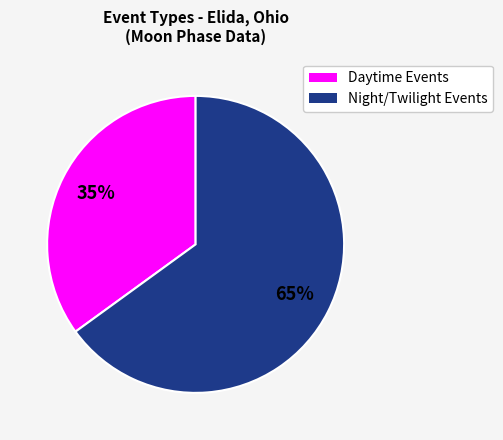

Does any single category account for the majority?

Yes